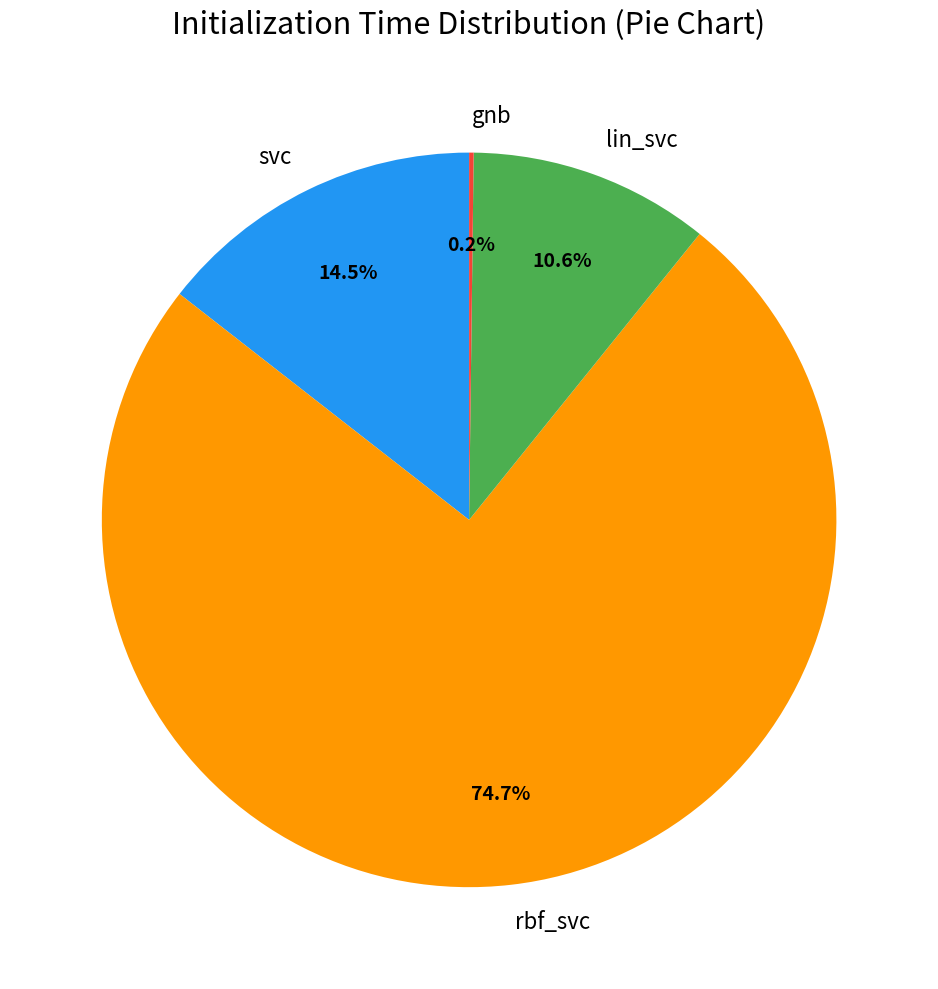

To the nearest percent, what portion does rbf_svc represent?

75%